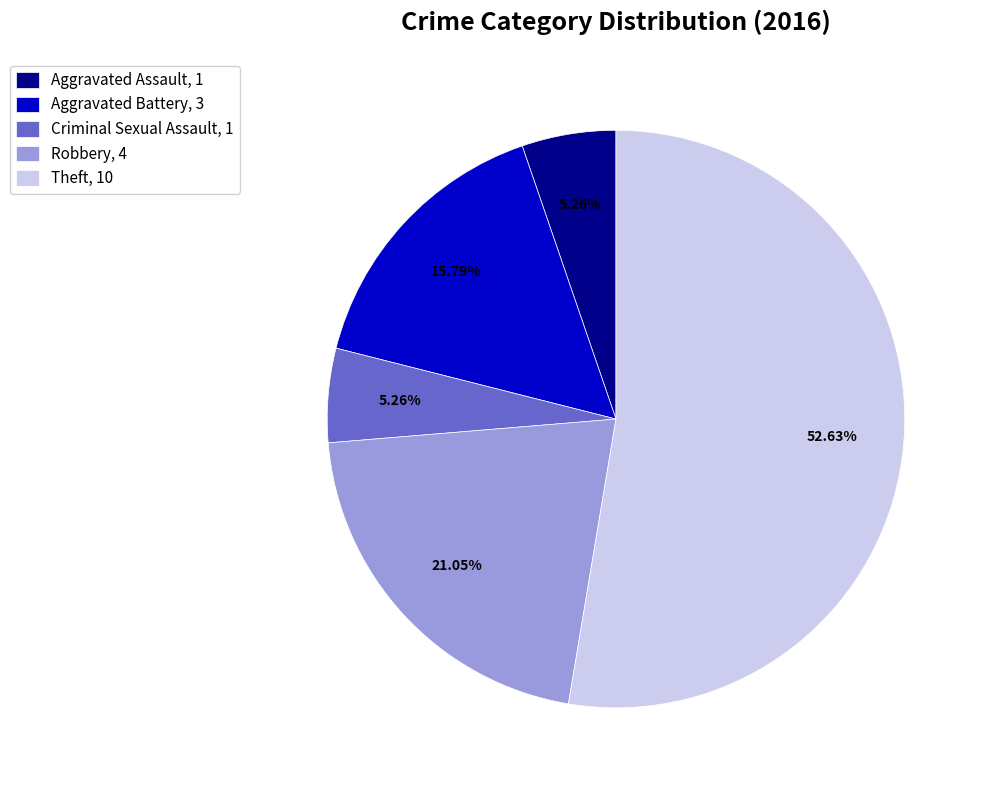

Combined, do Criminal Sexual Assault and Aggravated Battery account for over 50%?

No